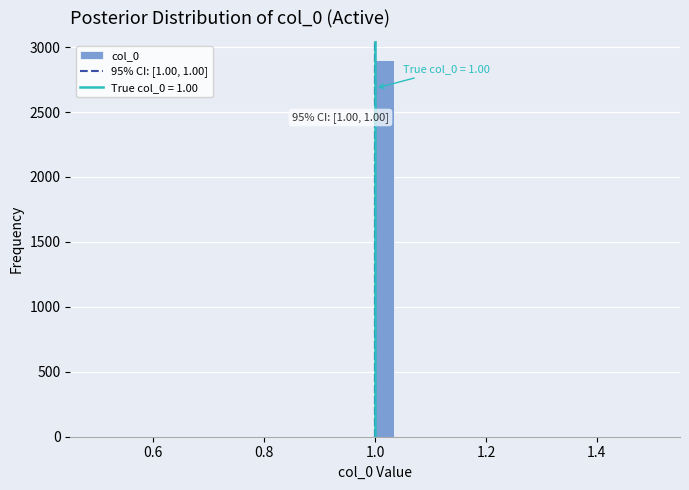

Read against the x-axis, roughly where is the centre of the tallest bar?

1.02